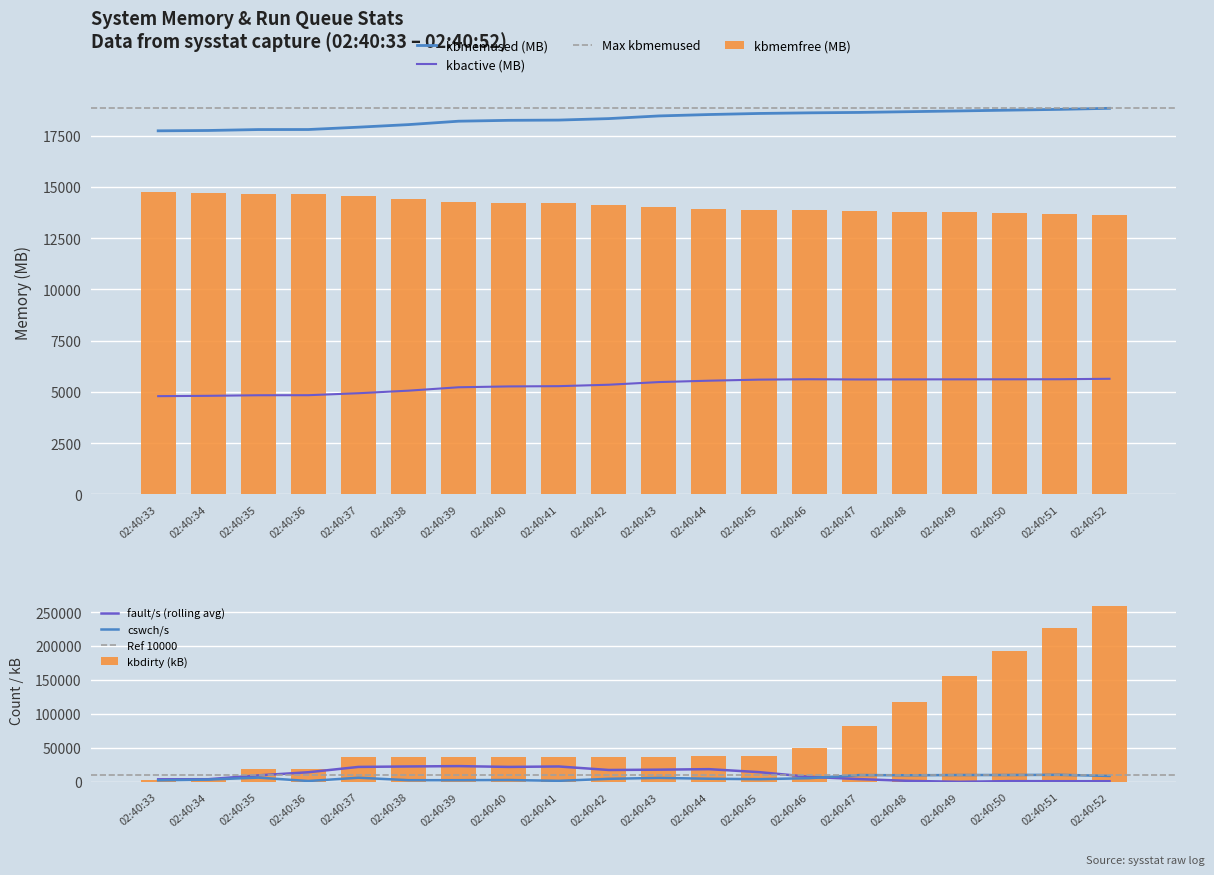

True or false: kbactive (MB) and kbmemused (MB) intersect in this chart.

False